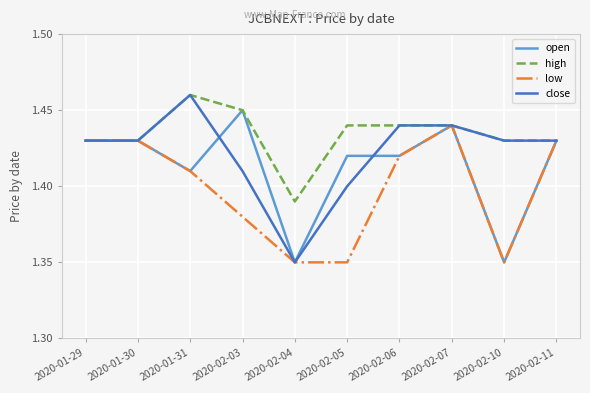

Count the high values in the range 1 to 2.

10